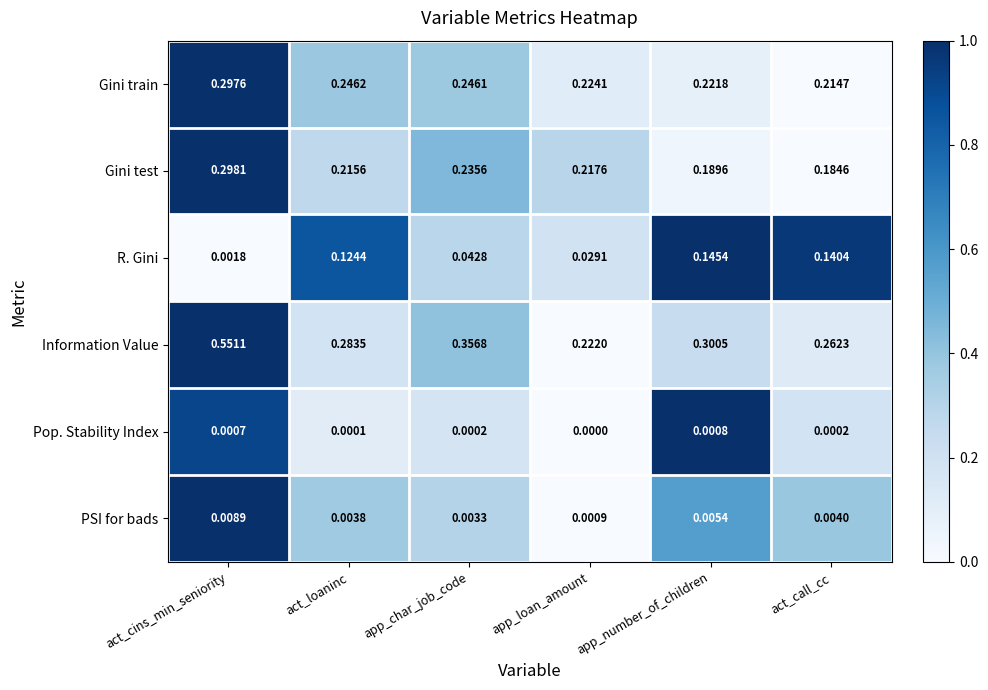

Which label corresponds to the largest value in the chart?

act_cins_min_seniority